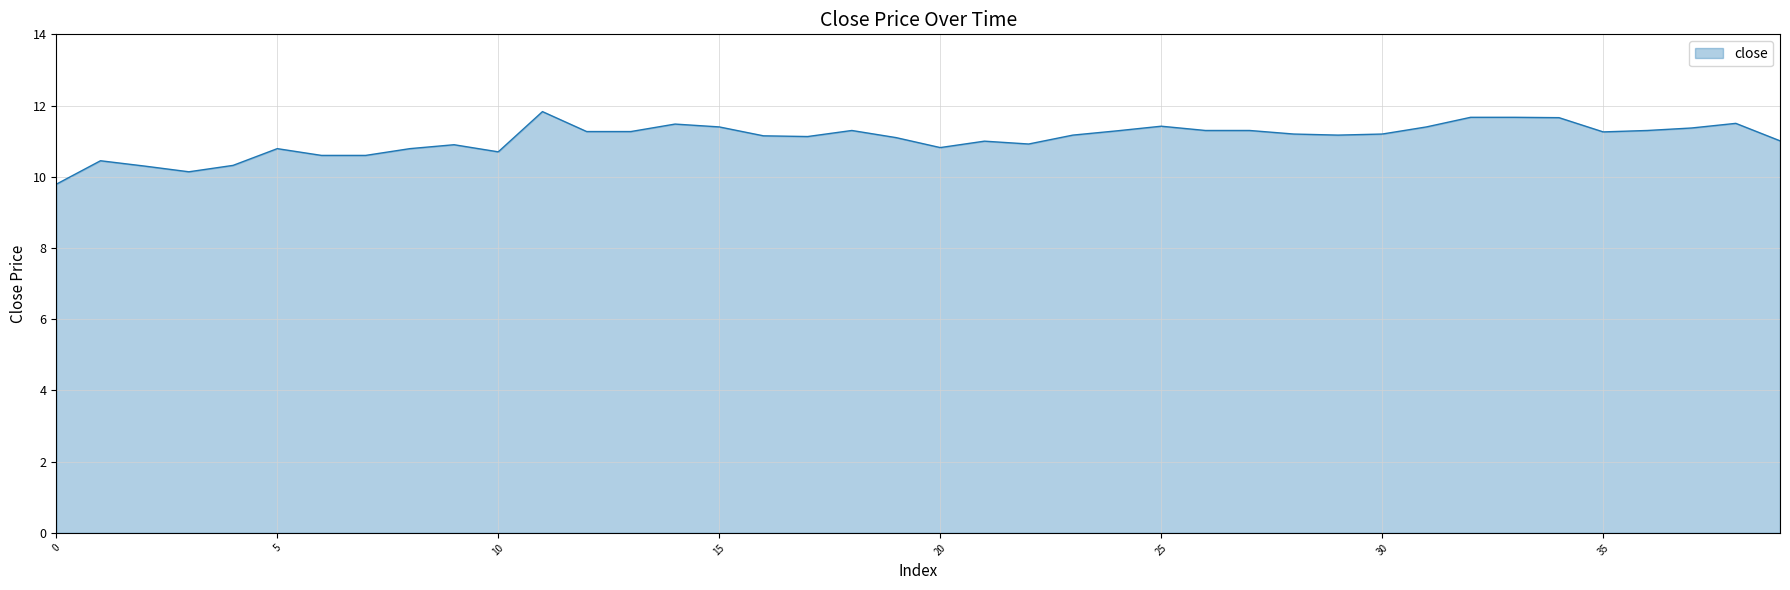

What is the difference between the maximum and minimum values?

2.0